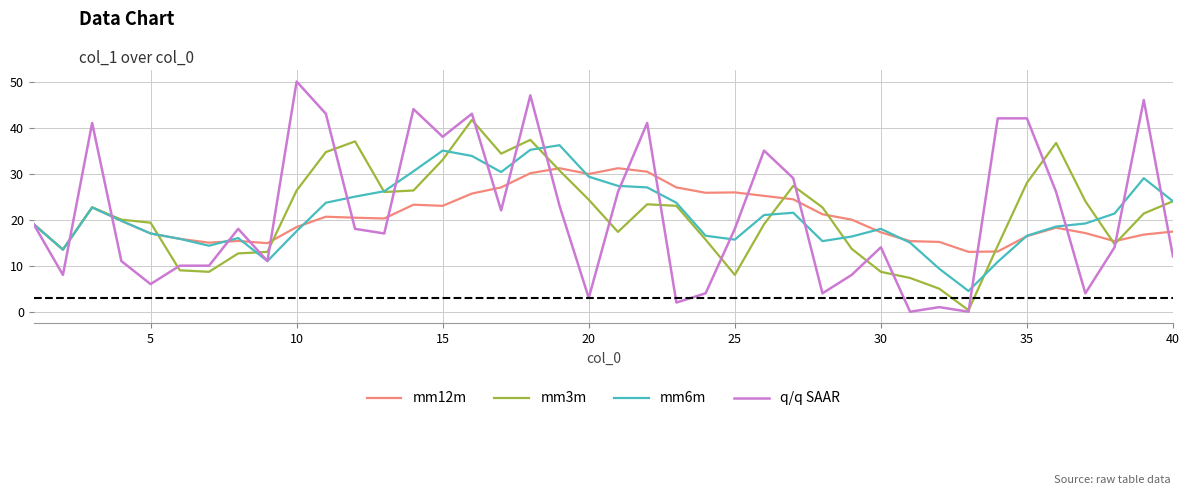

Rank the series by their maximum value, from highest to lowest.

q/q SAAR, mm3m, mm6m, mm12m